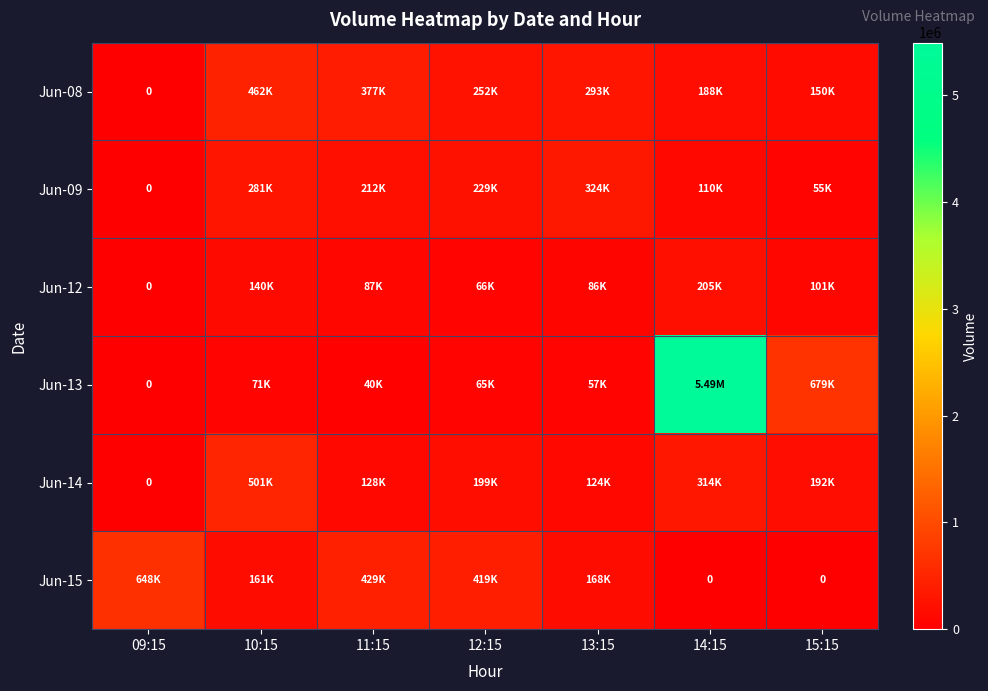

Where does the Jun-08 series first go above 251632?

10:15